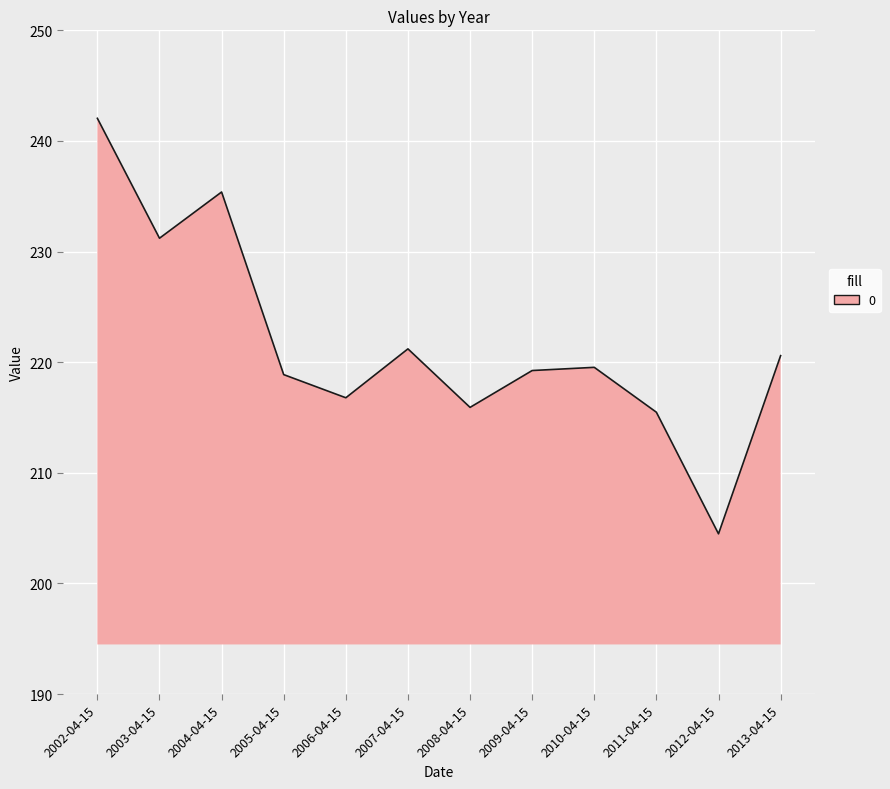

What is the sum of all values?

2660.8